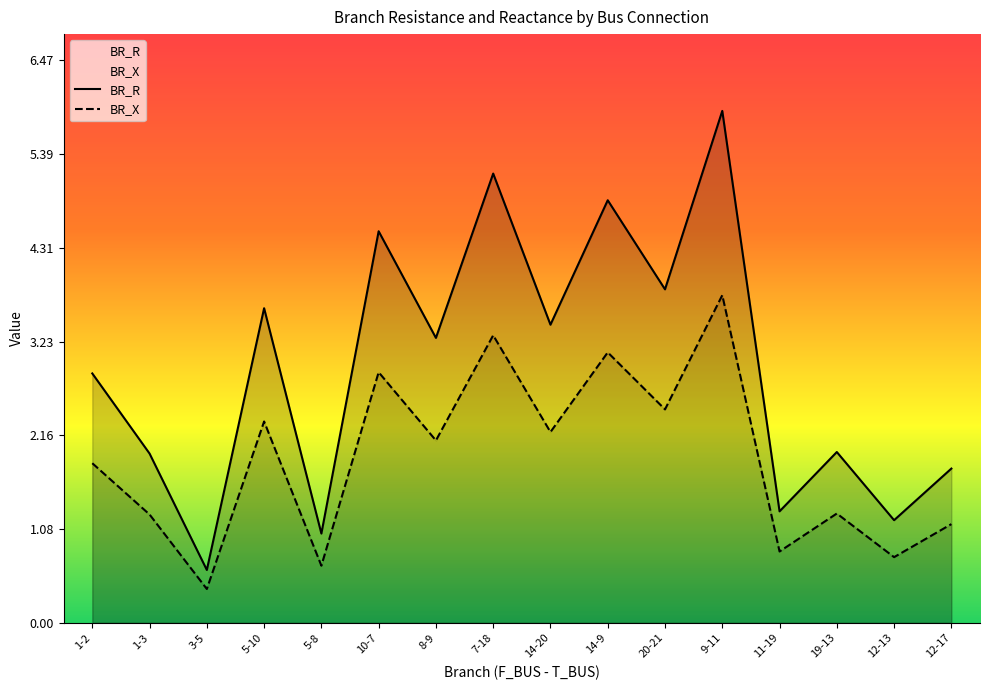

Which series has the largest total across all categories?

BR_R